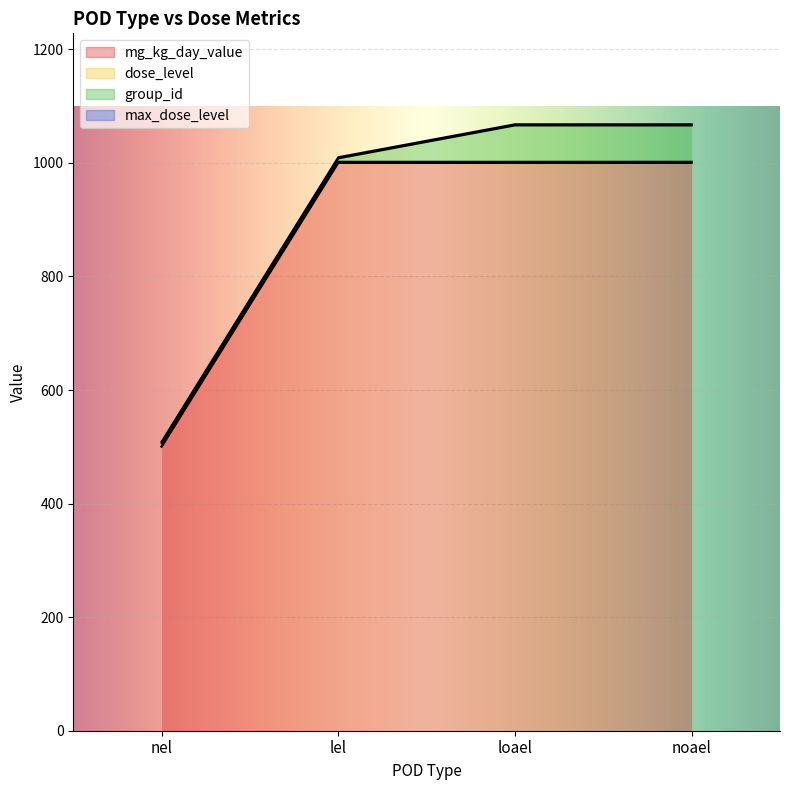

What is the difference between the maximum and minimum values in the dose_level series?

501